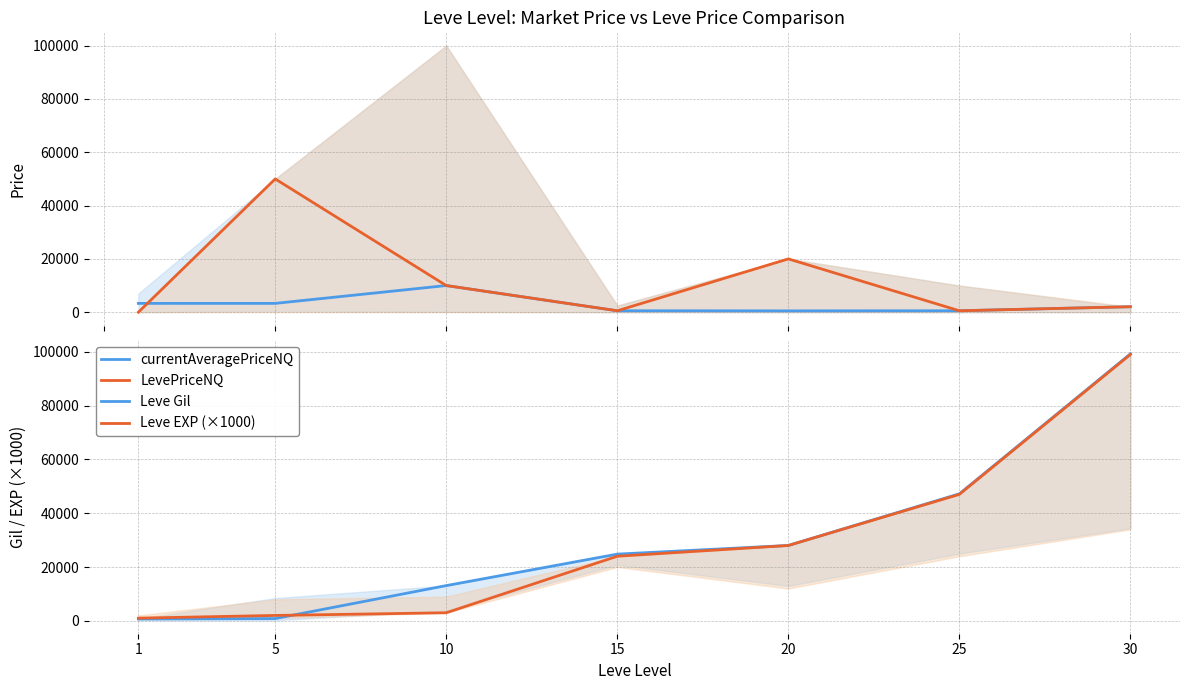

Which series has the widest spread of values?

Leve Gil